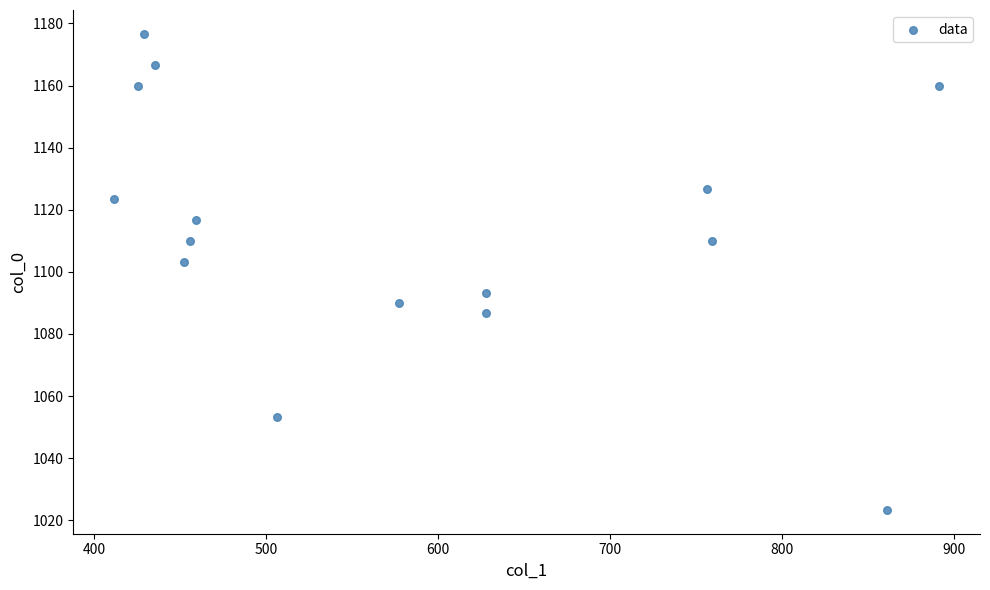

What Y value in the scatter plot is closest to 1100?

1103.3